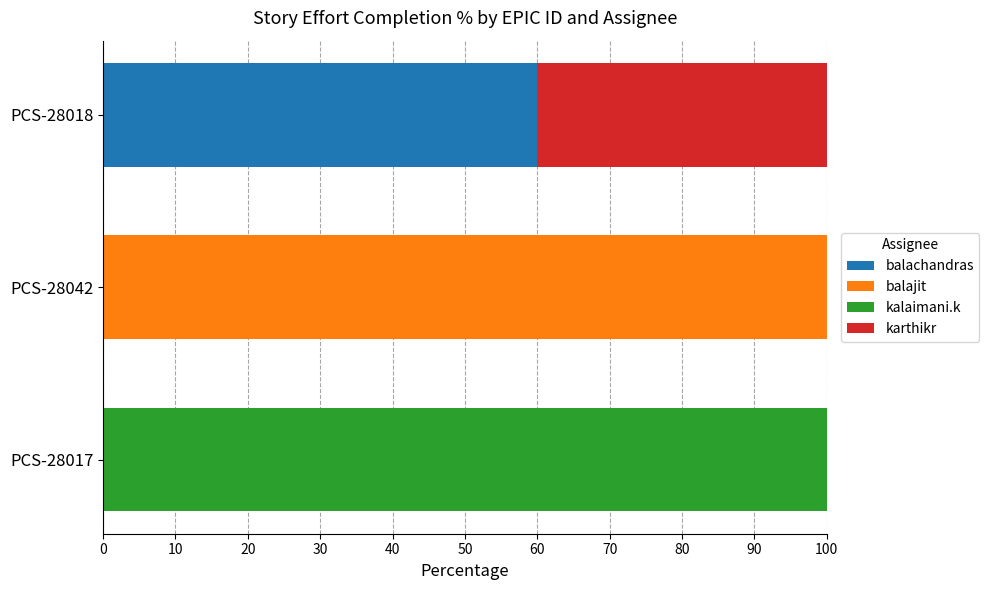

What is the maximum value for balachandras?

60